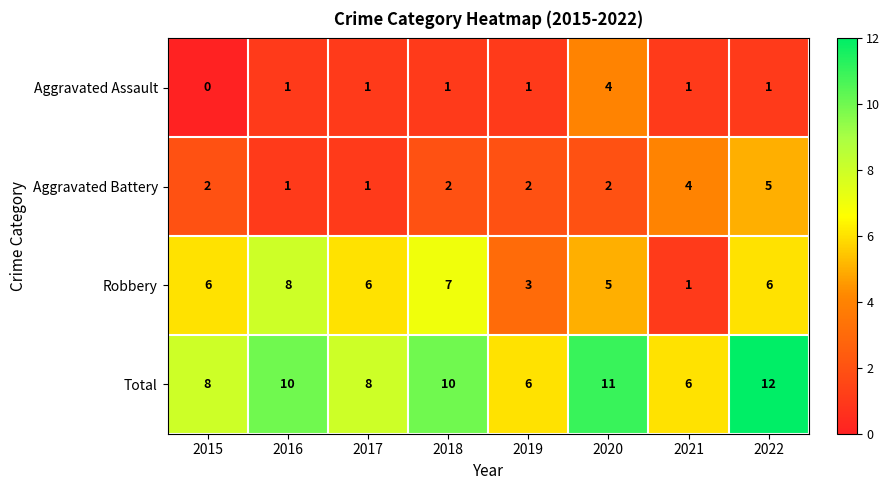

What is the sum of all Total values?

71